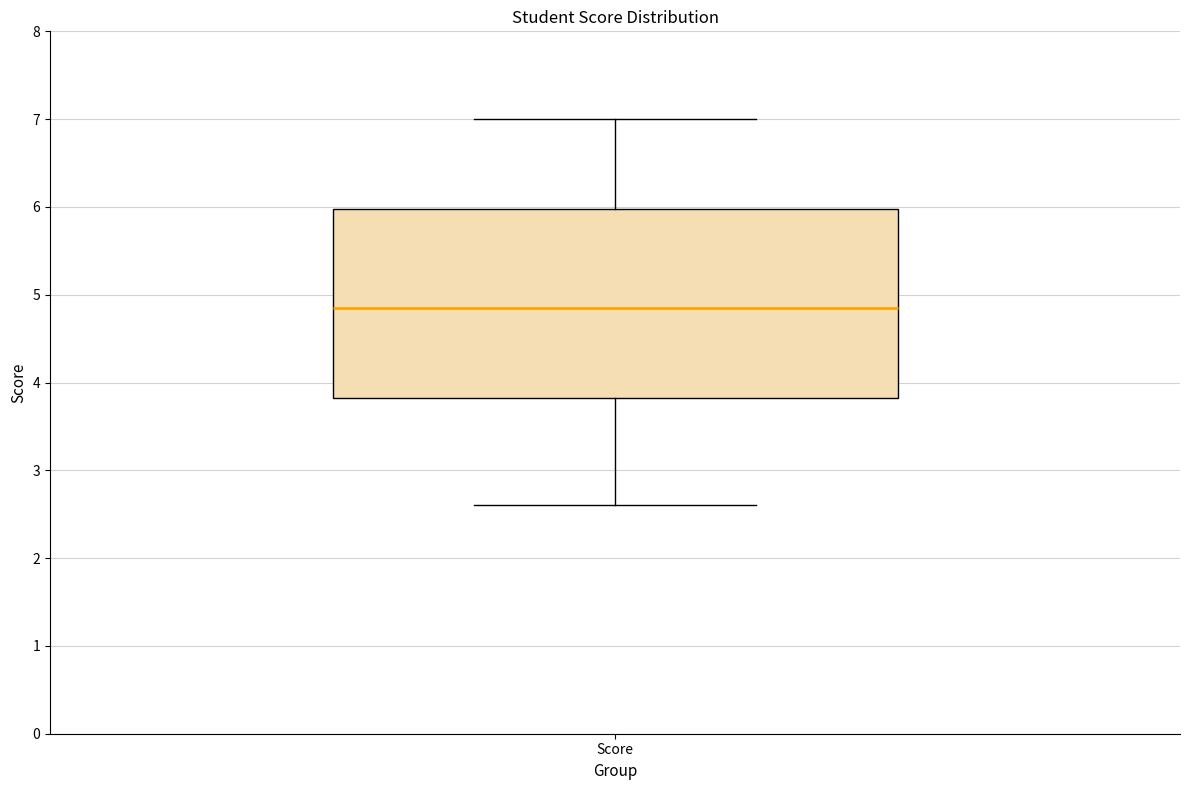

Read this box plot against the y-axis: the position of the median line, the range covered by the box, and the ends of both whiskers. The values are not printed on the chart, so give them approximately, as read against the axis.

median 4.9, box 3.8 to 6.0, whiskers 2.6 to 7.0